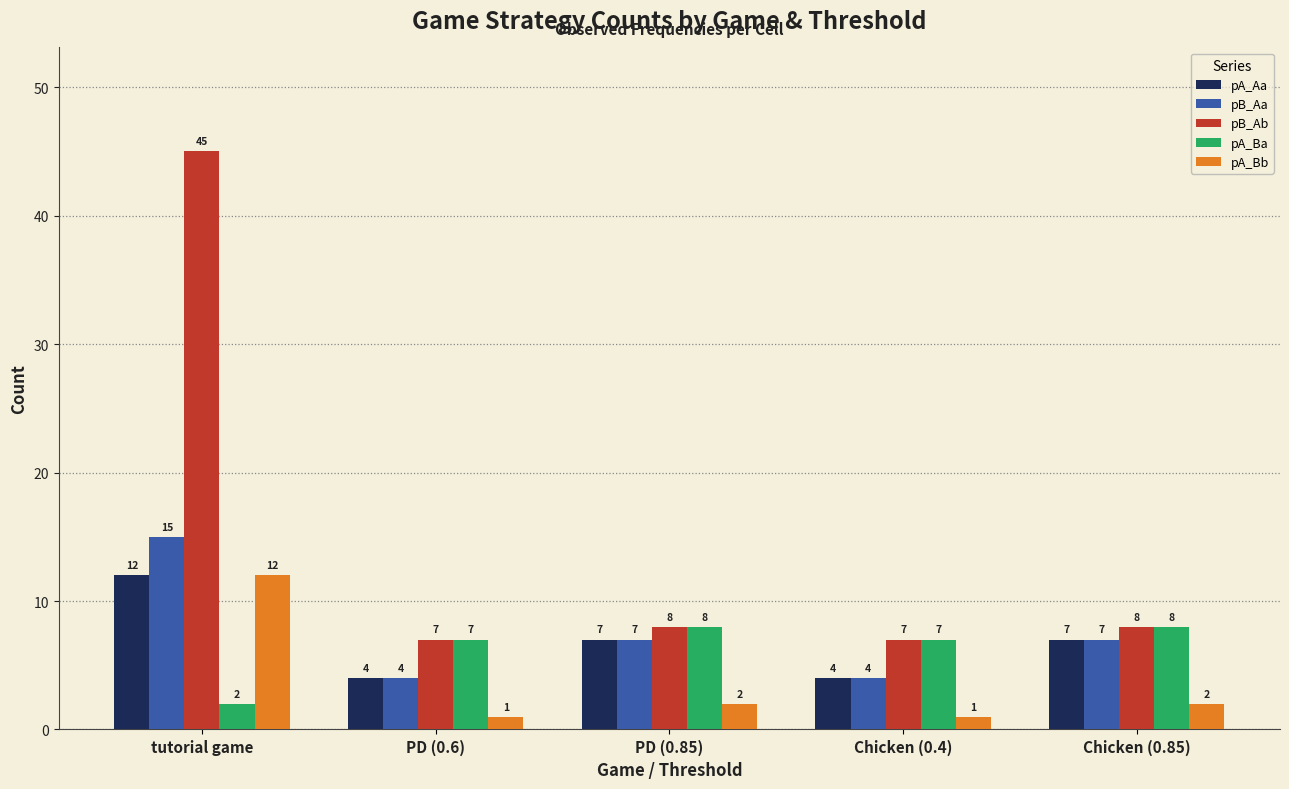

Does the chart contain stacked bars?

No